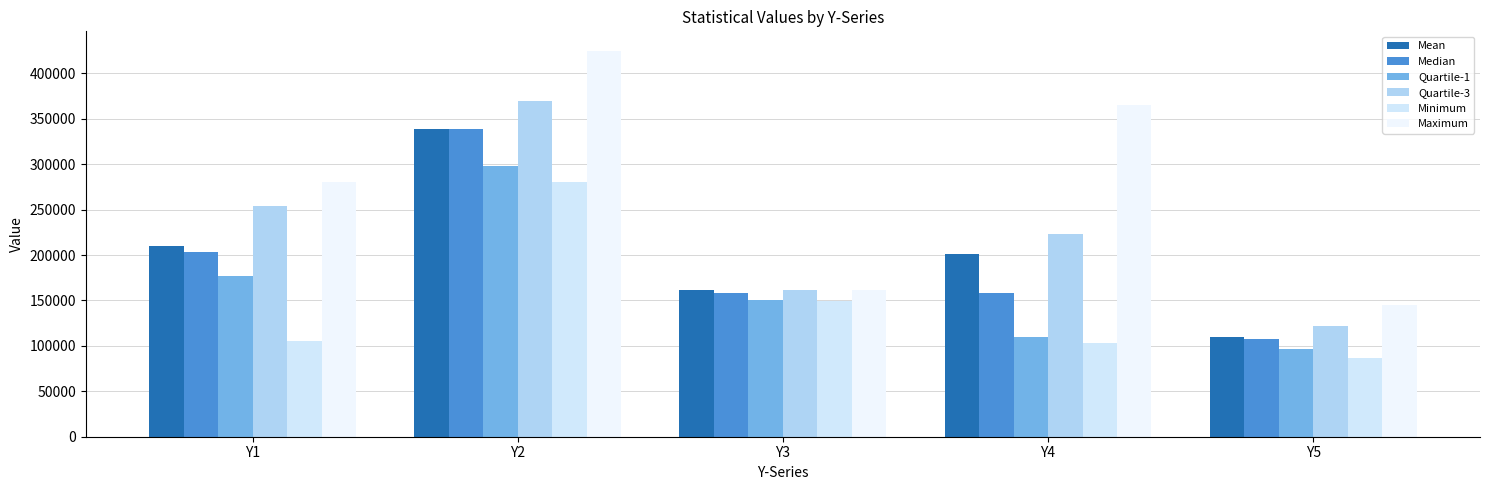

List the series in order of their peak value, highest first.

Maximum, Quartile-3, Median, Mean, Quartile-1, Minimum